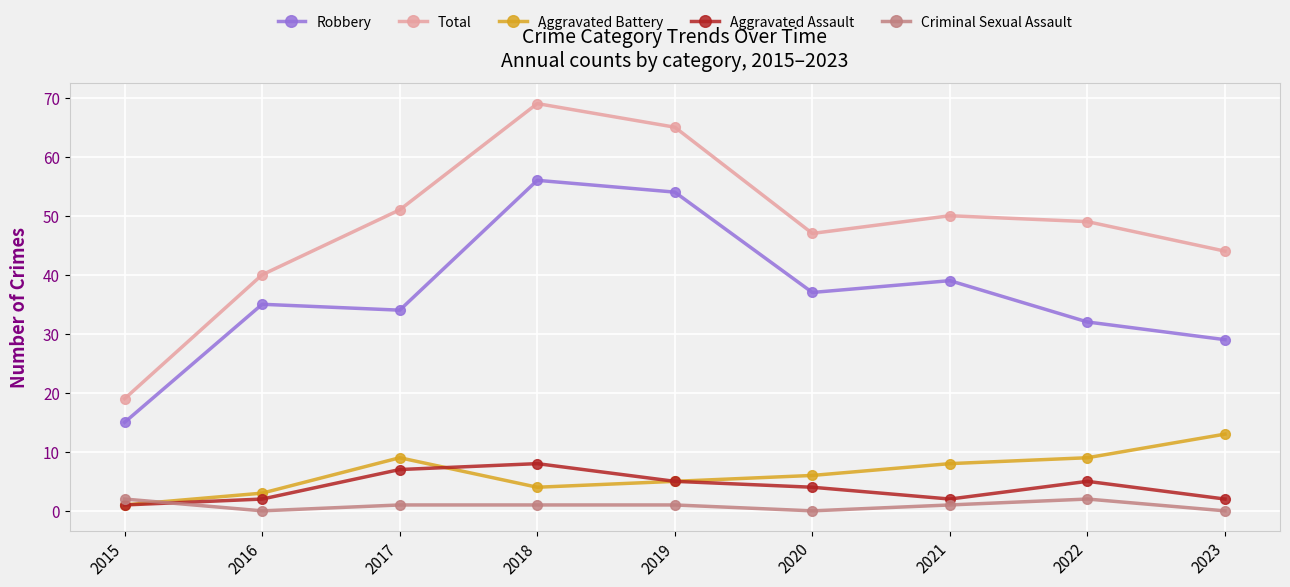

What is the sum of all Aggravated Battery values?

58